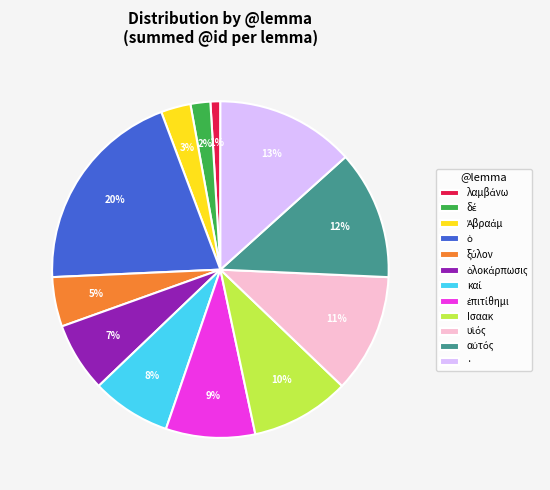

The Ισαακ slice represents 10% of the pie. True or false?

True